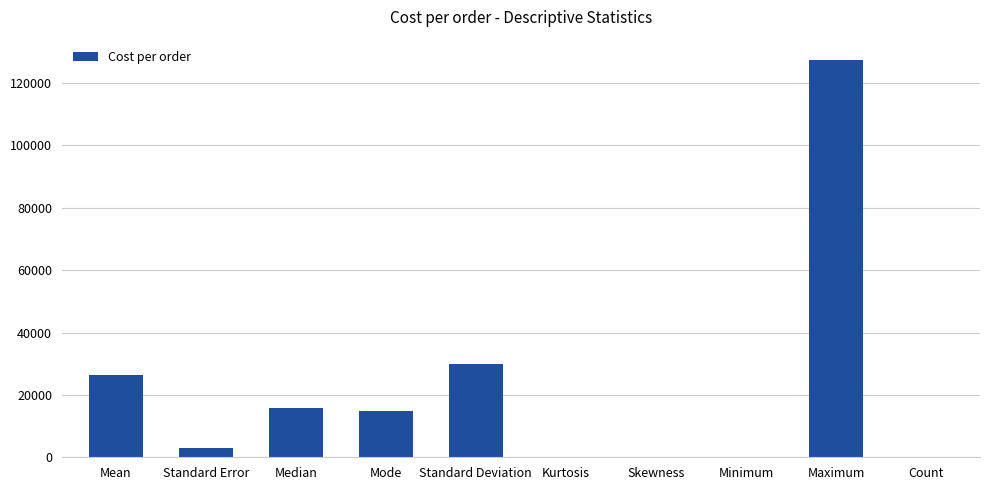

The chart shows a value of 49444.7 at Standard Deviation. True or false?

False